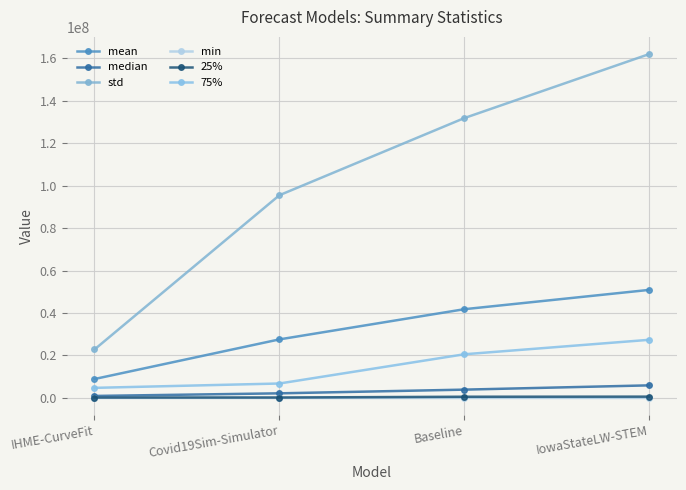

What is the value of the min point at the 2nd from the left?

3557.7